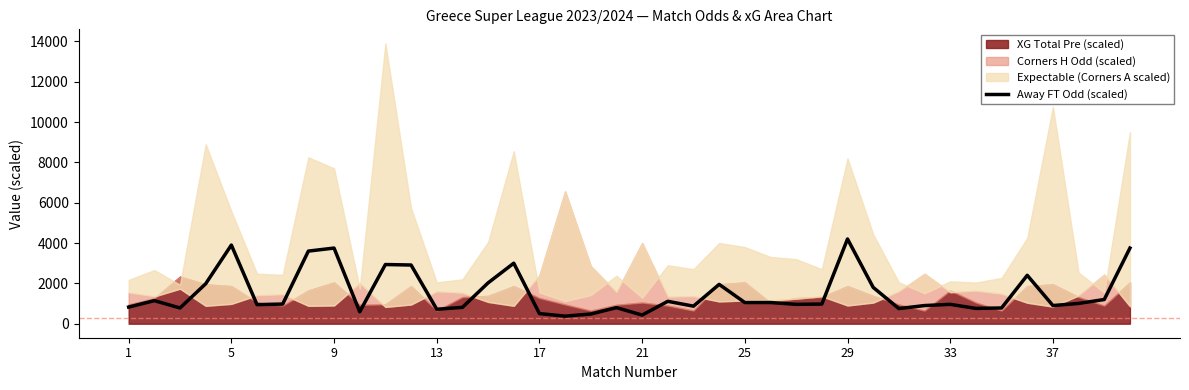

The value of Away FT Odd (scaled) at 25 is 1719.5. True or false?

False